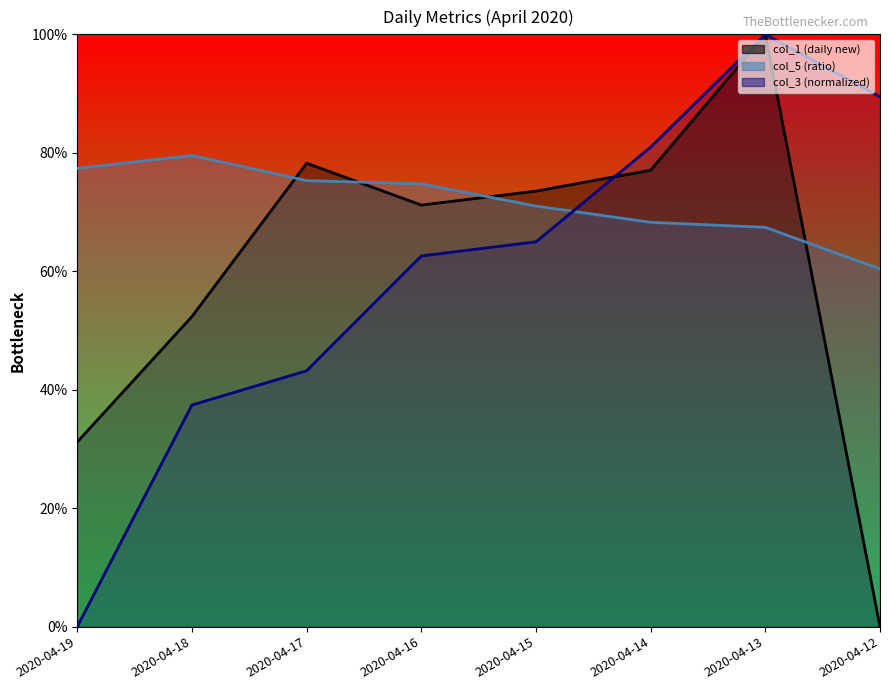

True or false: col_1 (daily new) has a value of 0.7 at 2020-04-16.

True